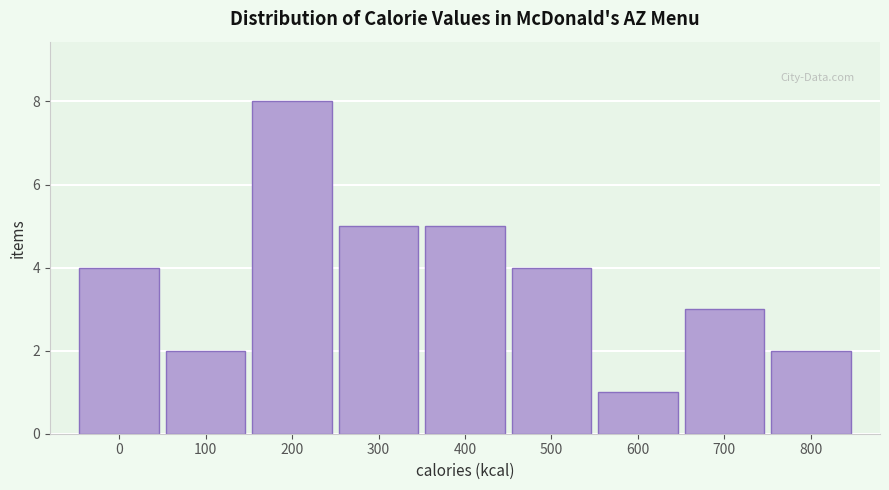

Reading left to right, list all the values displayed in this chart.

4	2	8	5	5	4	1	3	2